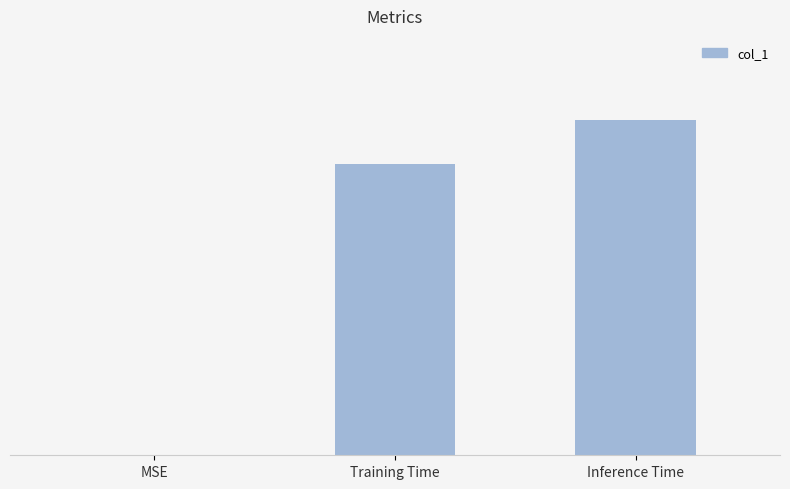

At which category does the chart reach its minimum across all series?

MSE